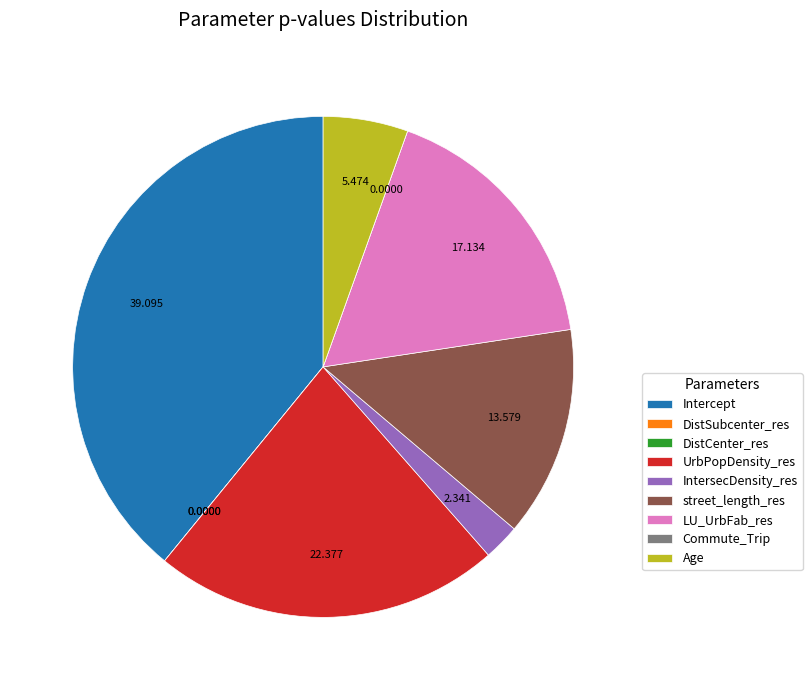

True or false: IntersecDensity_res accounts for 2% of the total.

True